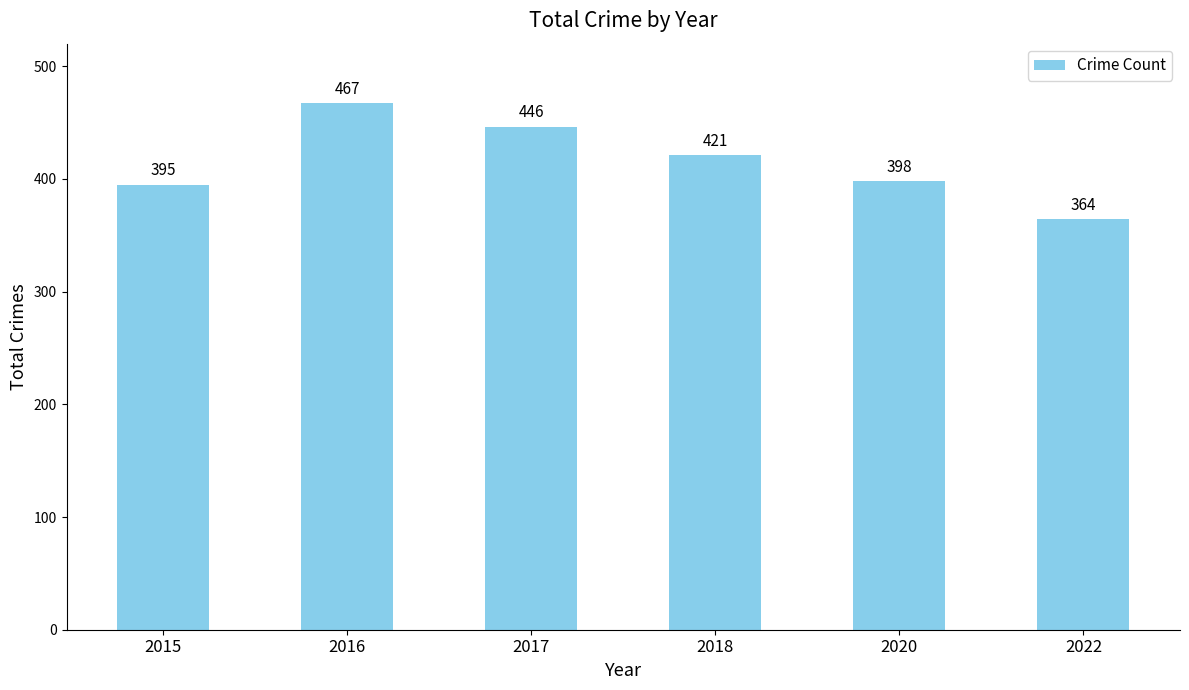

Rank the categories by value from highest to lowest.

2016, 2017, 2018, 2020, 2015, 2022